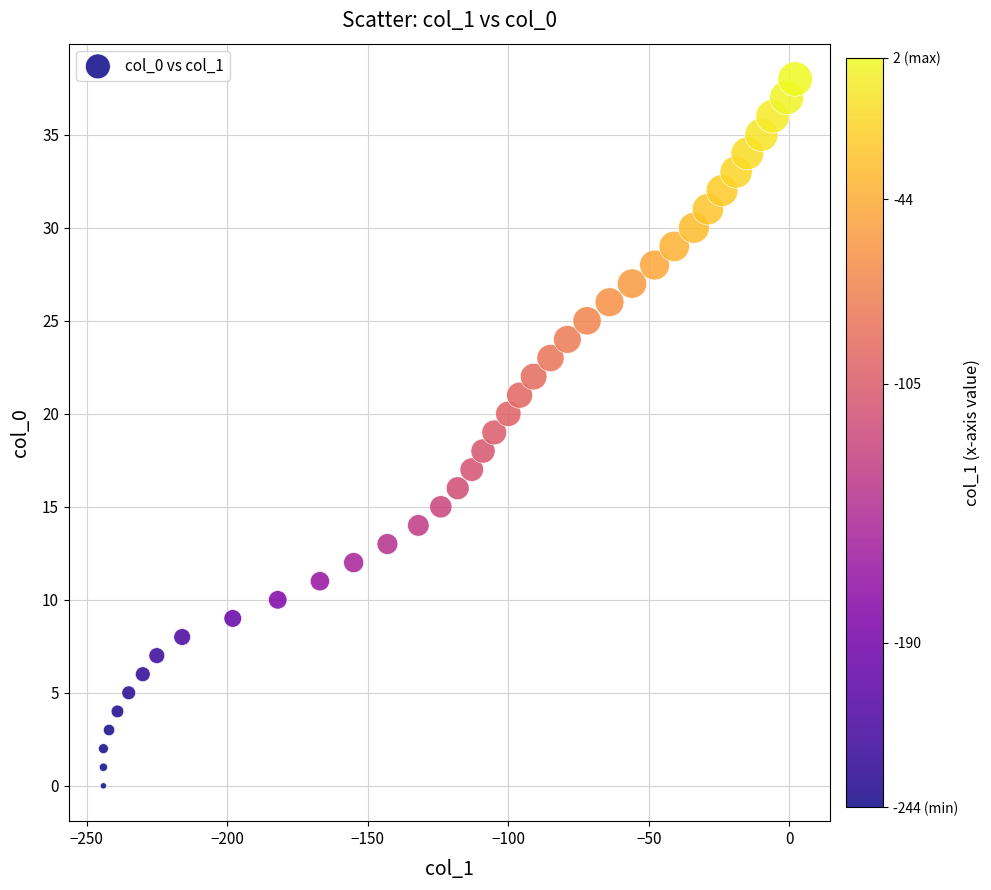

What is the range of X values (max minus min)?

246